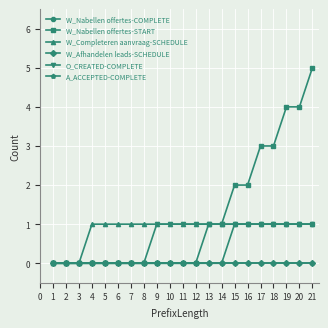

True or false: W_Nabellen offertes-START has more than 2 points higher than both neighbors.

False